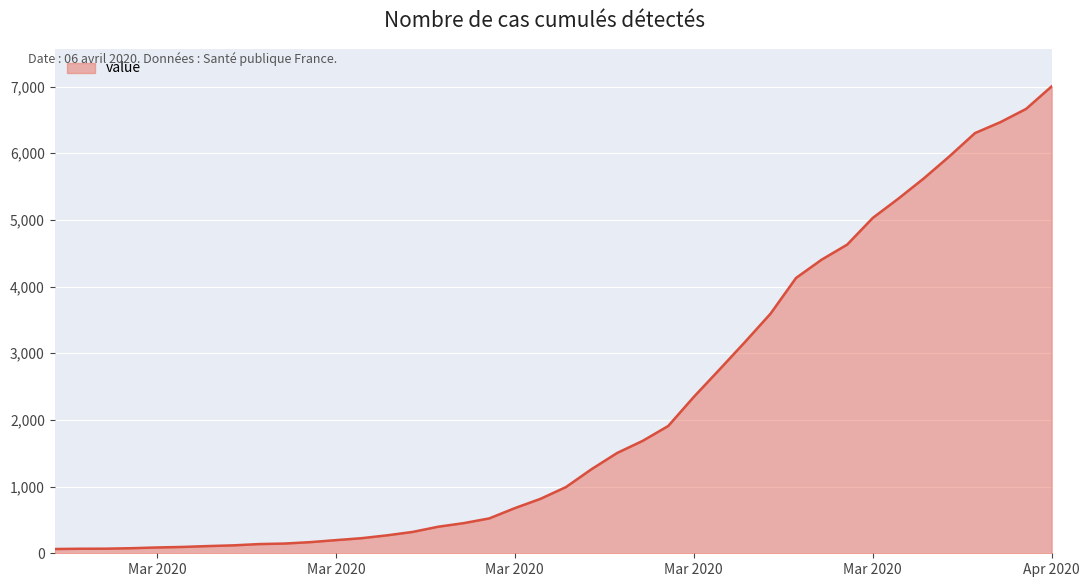

Does the chart have visible grid lines?

Yes